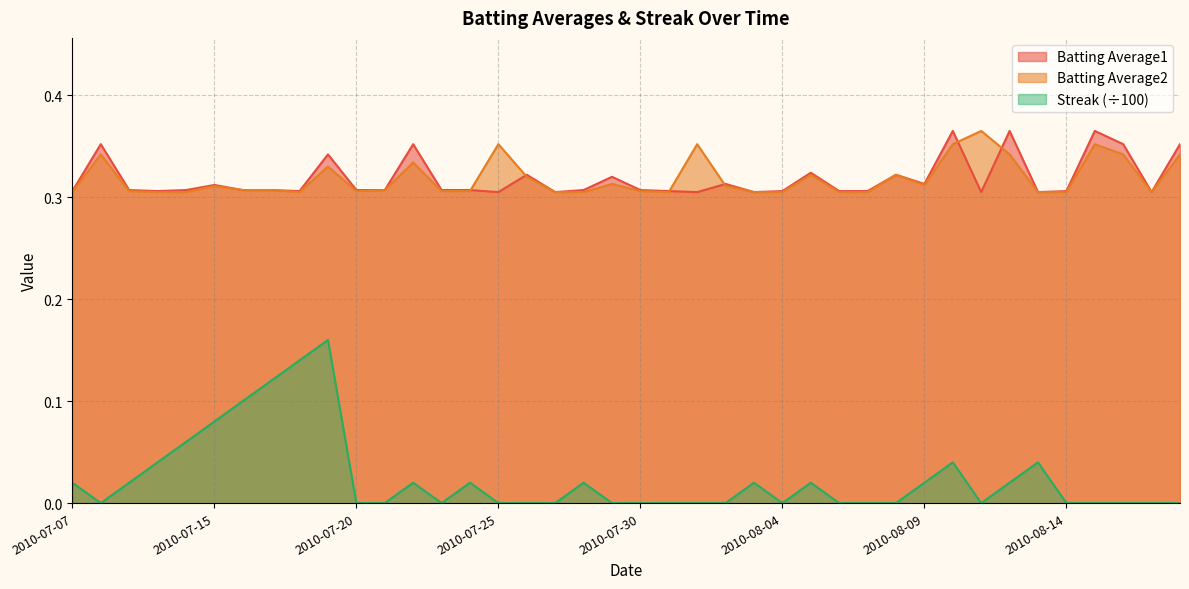

Reading left to right, what are all the values shown in this chart?

Batting Average1: 0.3	0.4	0.3	0.3	0.3	0.3	0.3	0.3	0.3	0.3	0.3	0.3	0.4	0.3	0.3	0.3	0.3	0.3	0.3	0.3	0.3	0.3	0.3	0.3	0.3	0.3	0.3	0.3	0.3	0.3	0.3	0.4	0.3	0.4	0.3	0.3	0.4	0.4	0.3	0.4
Batting Average2: 0.3	0.3	0.3	0.3	0.3	0.3	0.3	0.3	0.3	0.3	0.3	0.3	0.3	0.3	0.3	0.4	0.3	0.3	0.3	0.3	0.3	0.3	0.4	0.3	0.3	0.3	0.3	0.3	0.3	0.3	0.3	0.4	0.4	0.3	0.3	0.3	0.4	0.3	0.3	0.3
Streak: 0.0	0.0	0.0	0.0	0.1	0.1	0.1	0.1	0.1	0.2	0.0	0.0	0.0	0.0	0.0	0.0	0.0	0.0	0.0	0.0	0.0	0.0	0.0	0.0	0.0	0.0	0.0	0.0	0.0	0.0	0.0	0.0	0.0	0.0	0.0	0.0	0.0	0.0	0.0	0.0